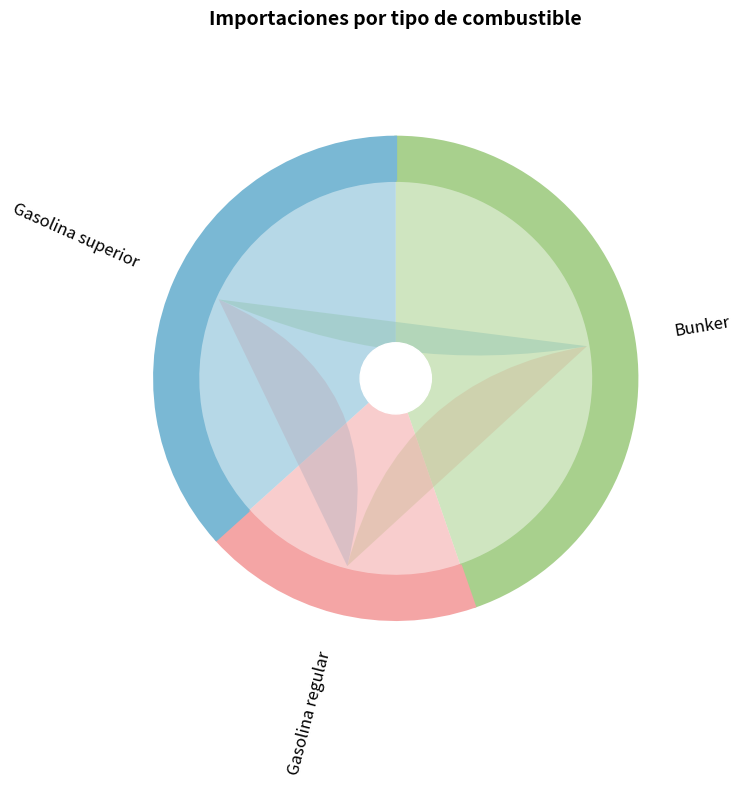

Which slice is the smallest?

Gasolina regular